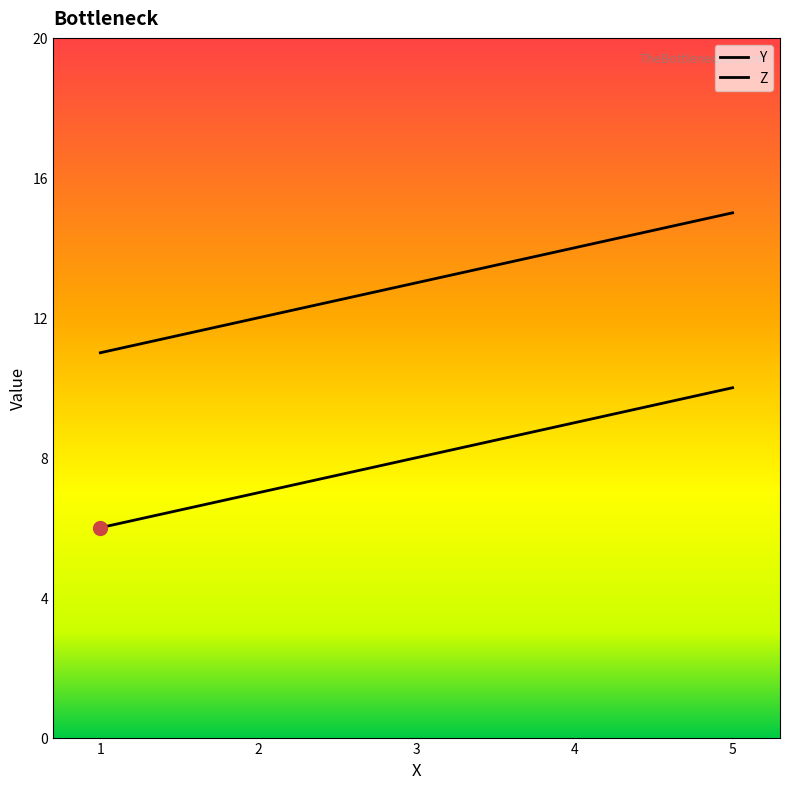

At which category does the chart reach its minimum across all series?

1